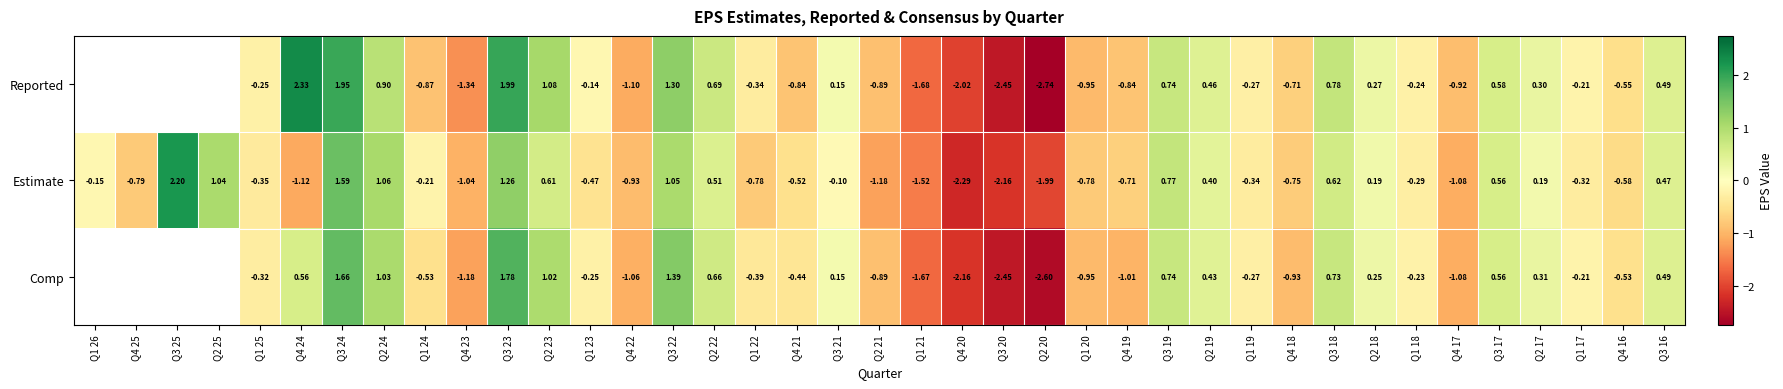

Is the value of Comp at Q1 20 greater than the value of Estimate at Q2 25?

No